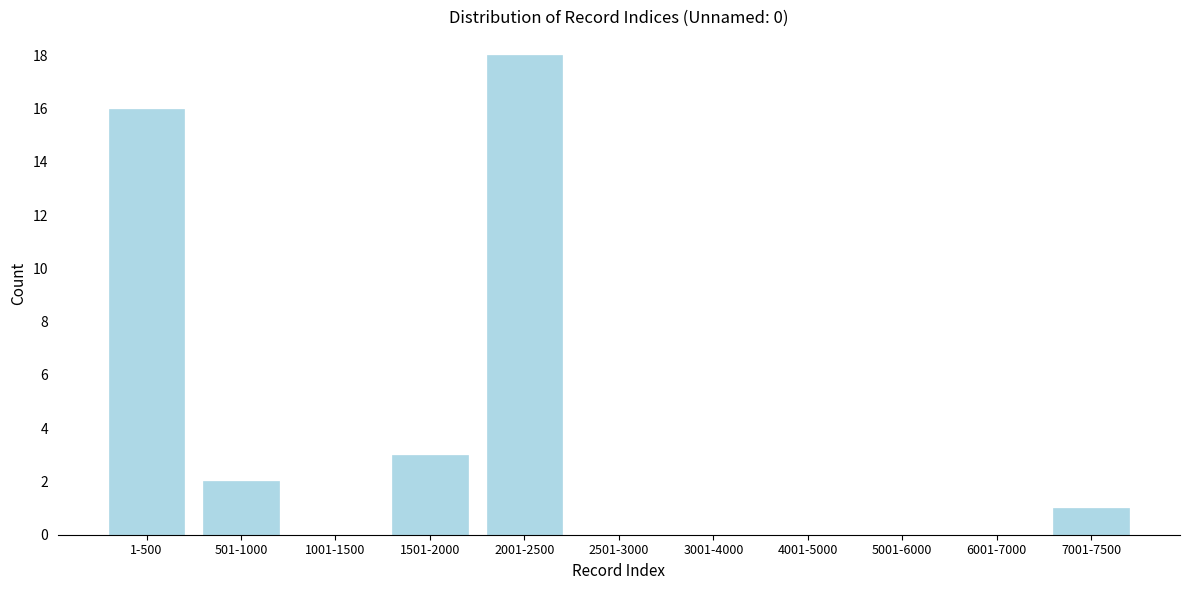

Reading left to right, what are all the values shown in this chart?

1-500=16	501-1000=2	1001-1500=0	1501-2000=3	2001-2500=18	2501-3000=0	3001-4000=0	4001-5000=0	5001-6000=0	6001-7000=0	7001-7500=1